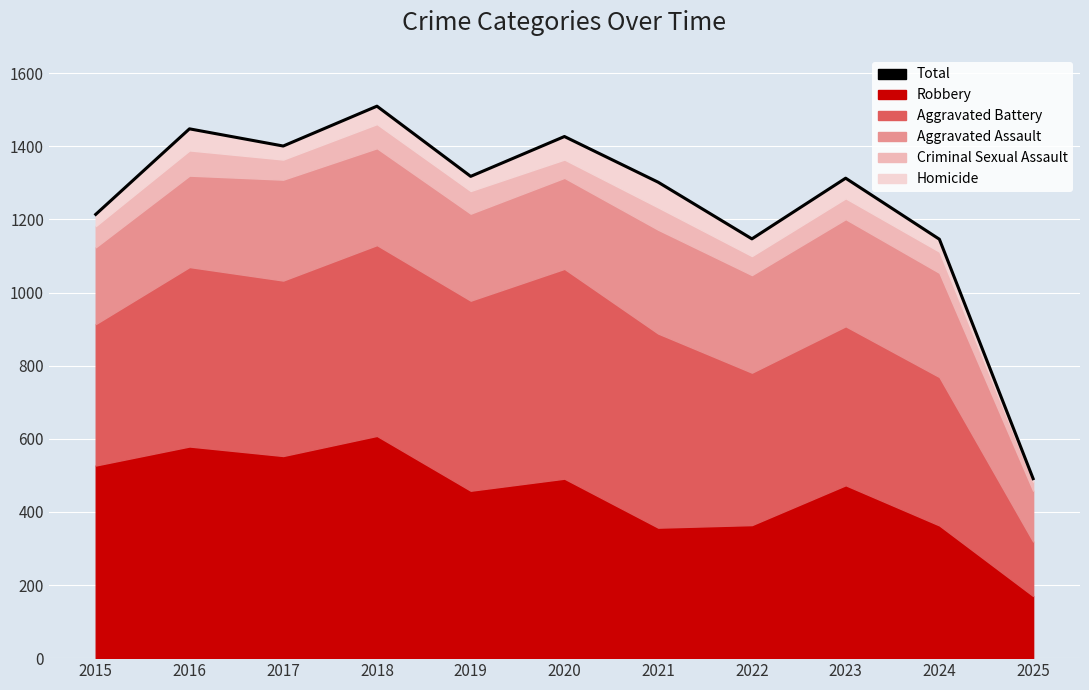

Reading right to left, extract all data points from this chart.

2025=491	2024=1146	2023=1313	2022=1147	2021=1302	2020=1427	2019=1318	2018=1510	2017=1401	2016=1448	2015=1214